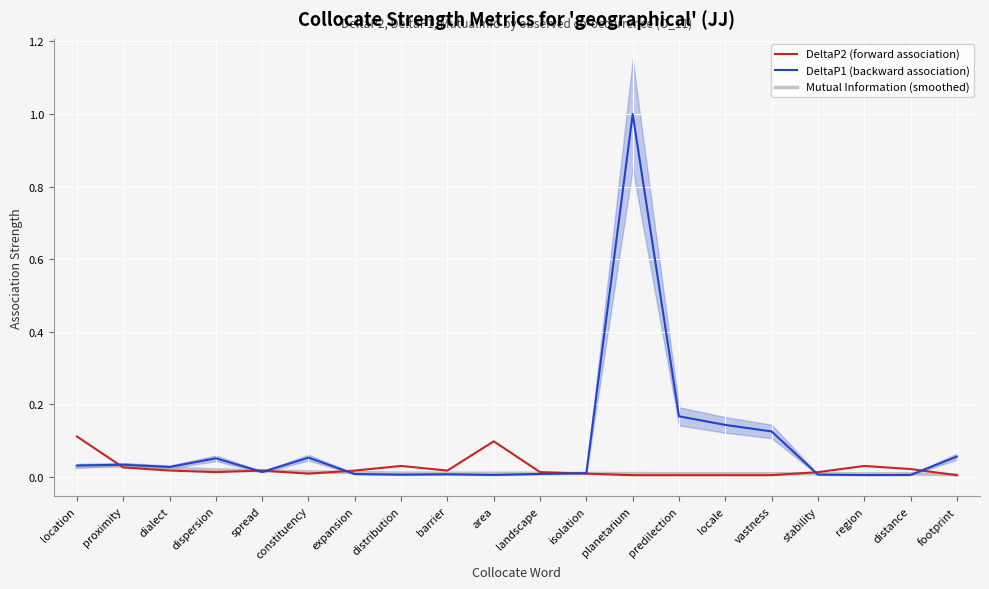

Rank the series by their maximum value, from highest to lowest.

DeltaP1 (backward association), DeltaP2 (forward association), Mutual Information (smoothed)